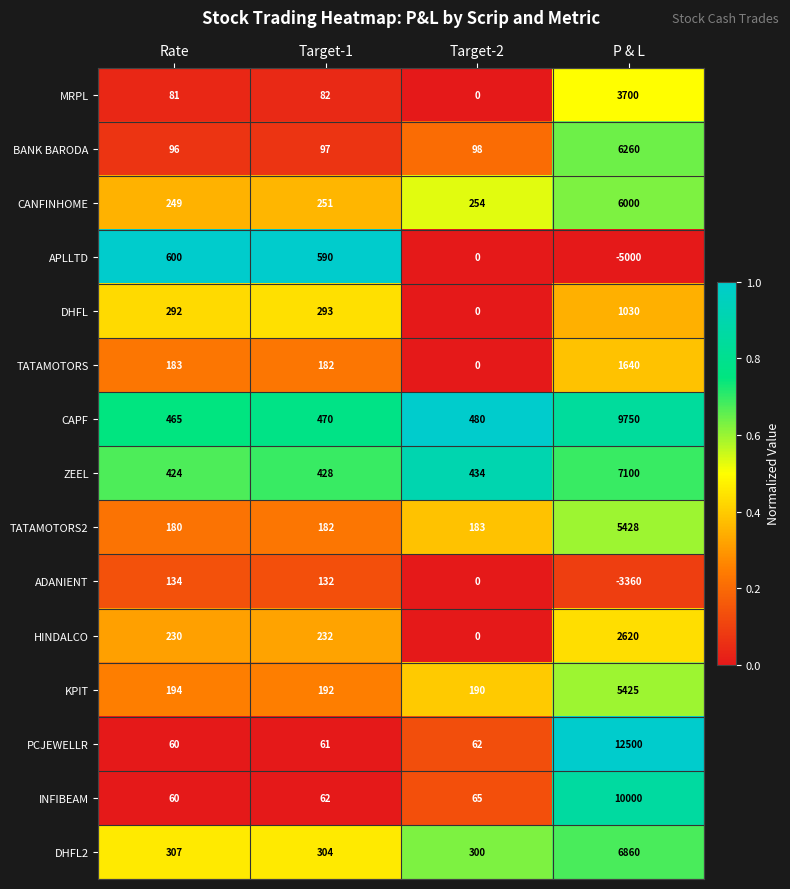

How many positive values does the HINDALCO series have?

3